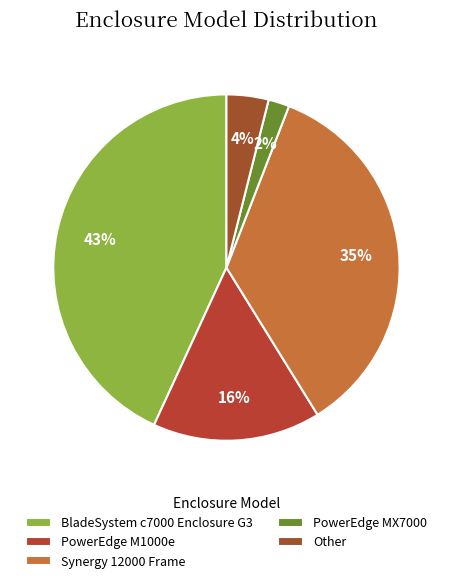

To the nearest percent, what is the average slice percentage?

20%